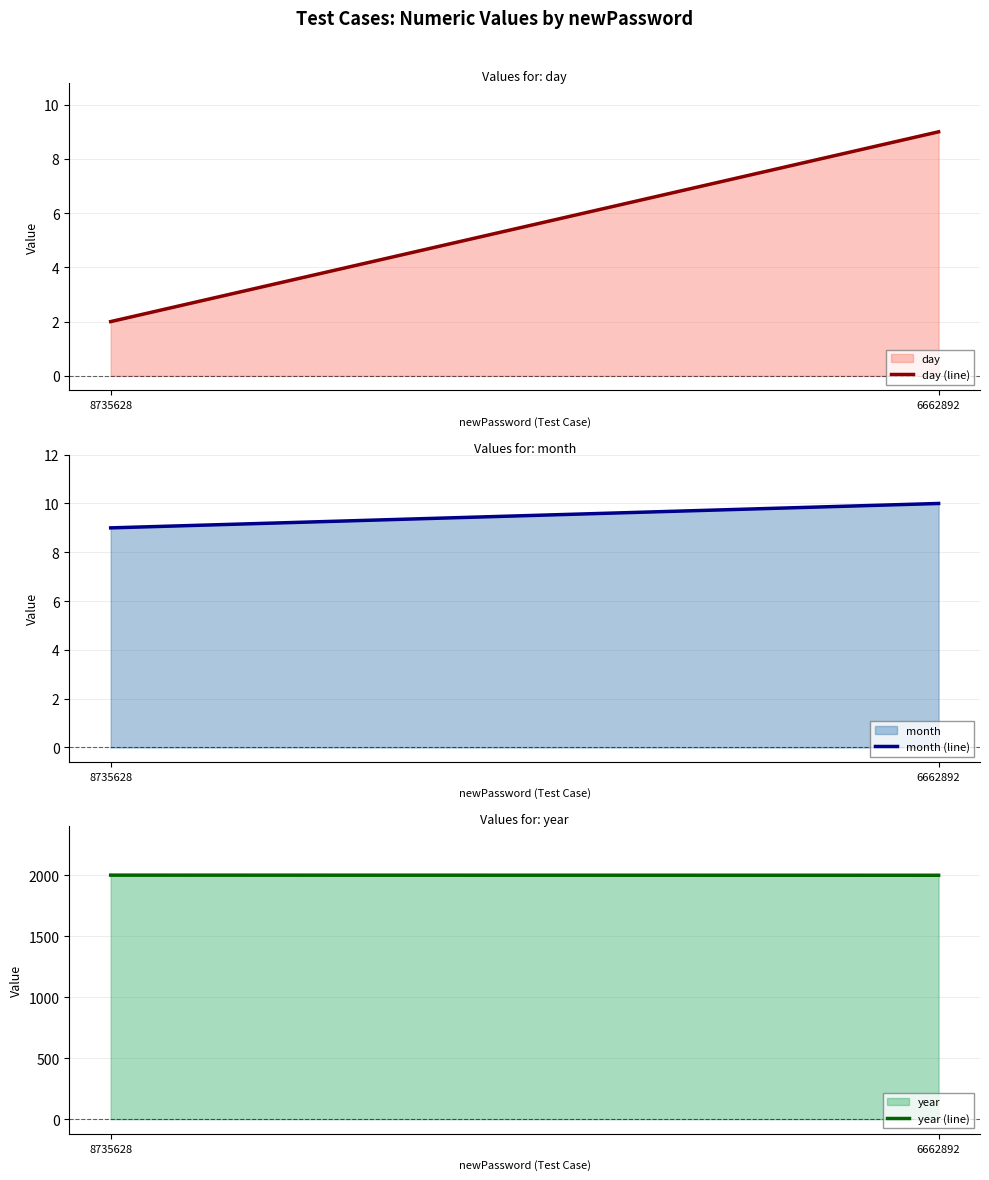

What is the difference between the highest and lowest values at 6662892?

1991